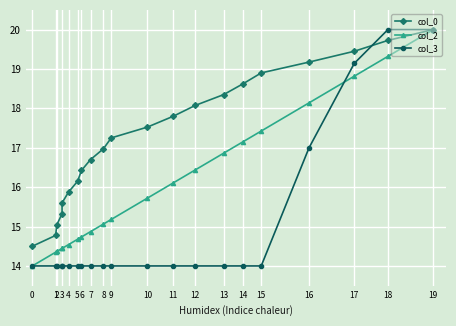

Read the col_0 value at 1.

14.8